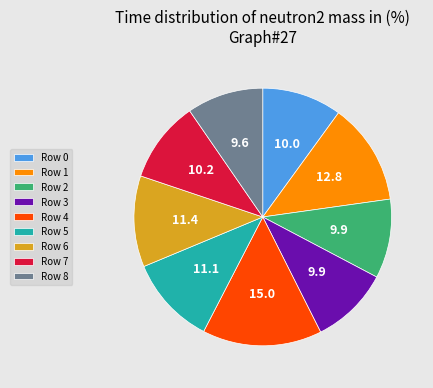

True or false: Row 0 accounts for 1% of the total.

False